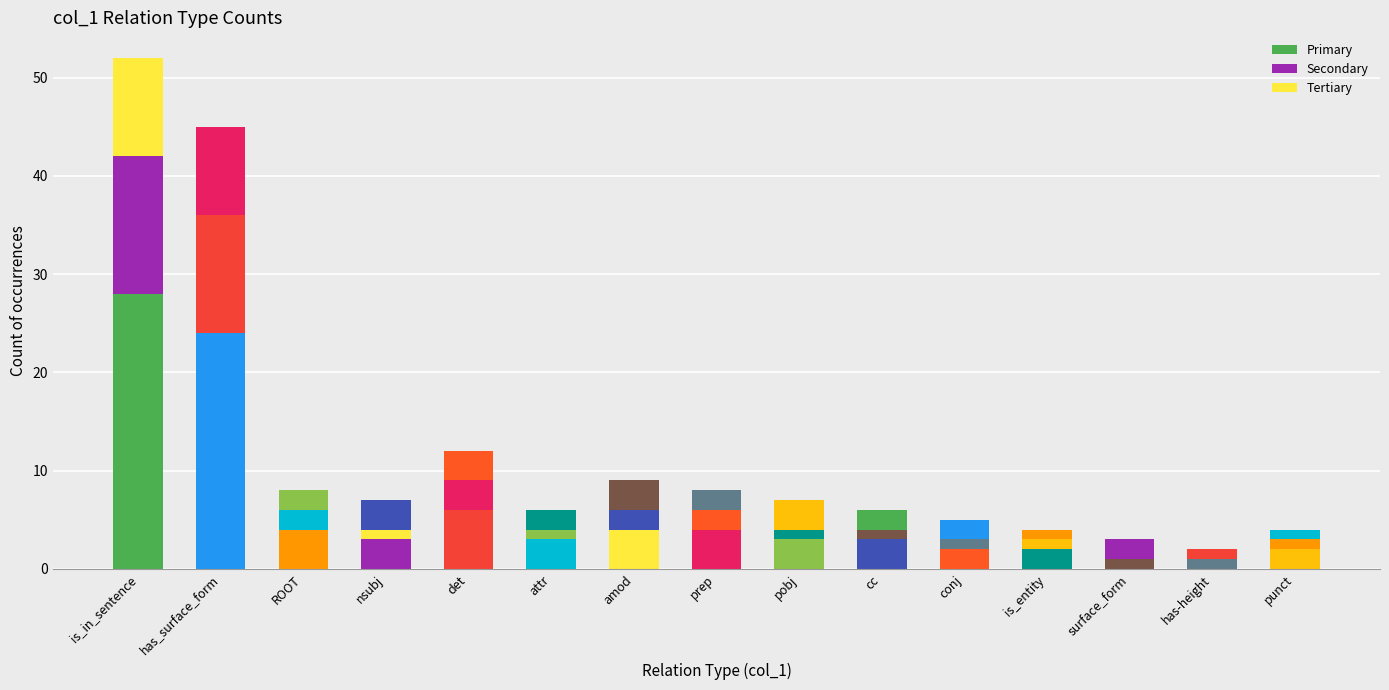

What position from the left is det?

5